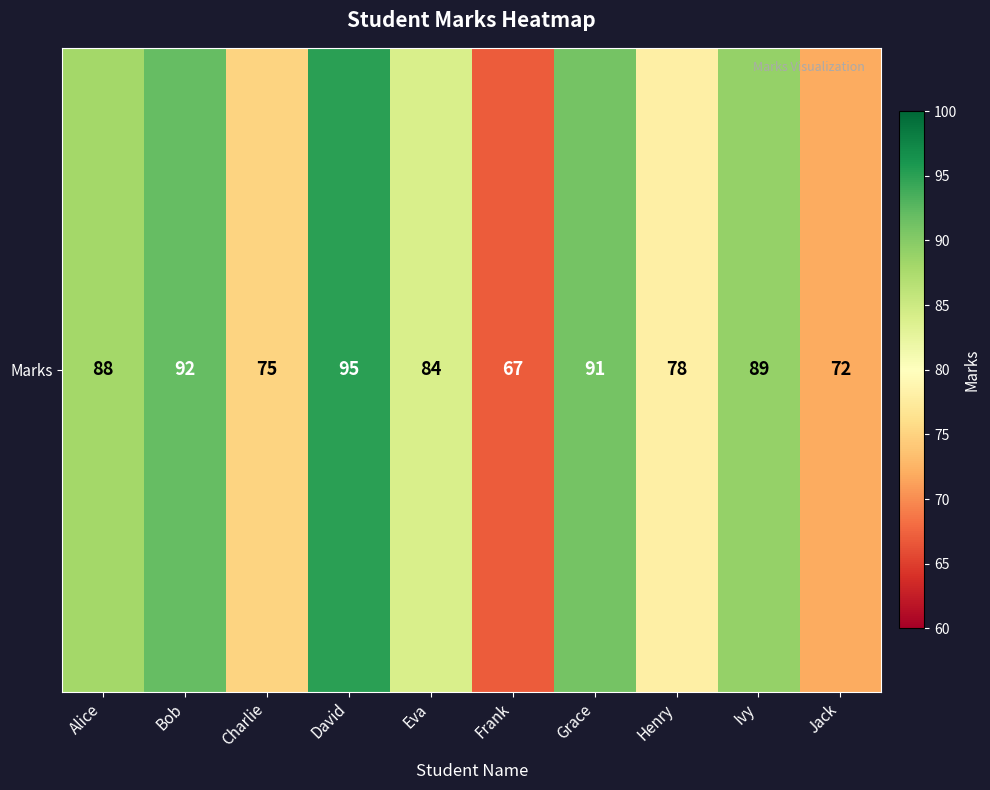

What is the change in value from Charlie to Grace?

+16